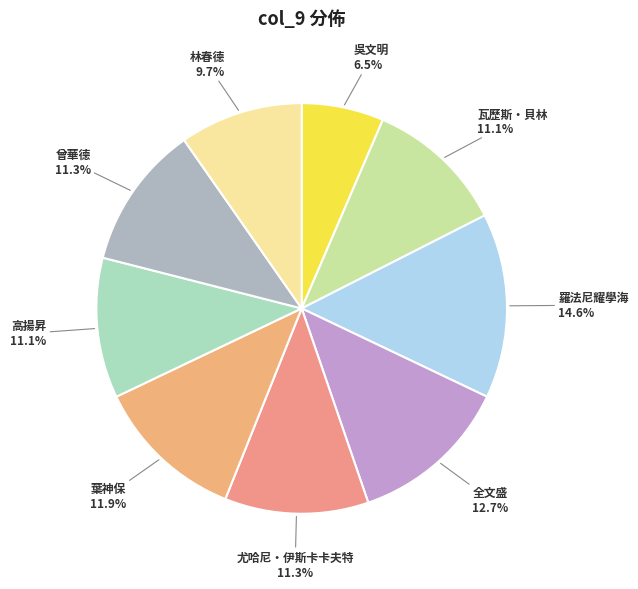

How many segments does this pie chart have?

9